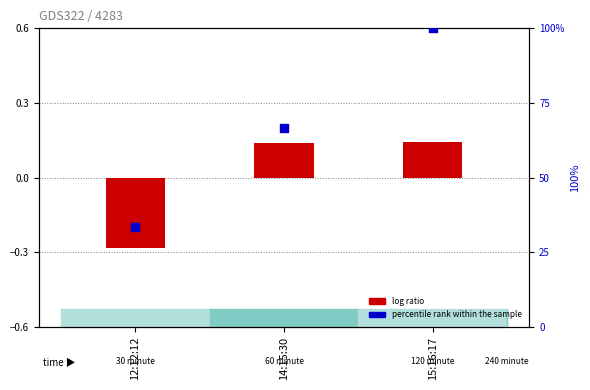

At how many categories does at least one series exceed 11?

3